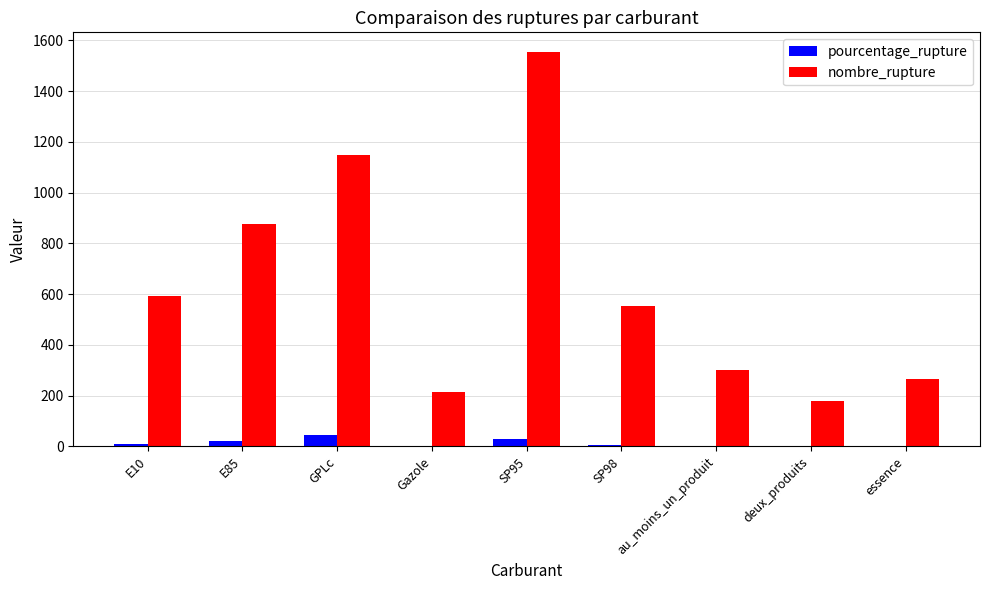

Is it true that nombre_rupture equals 651.7 at SP95?

False